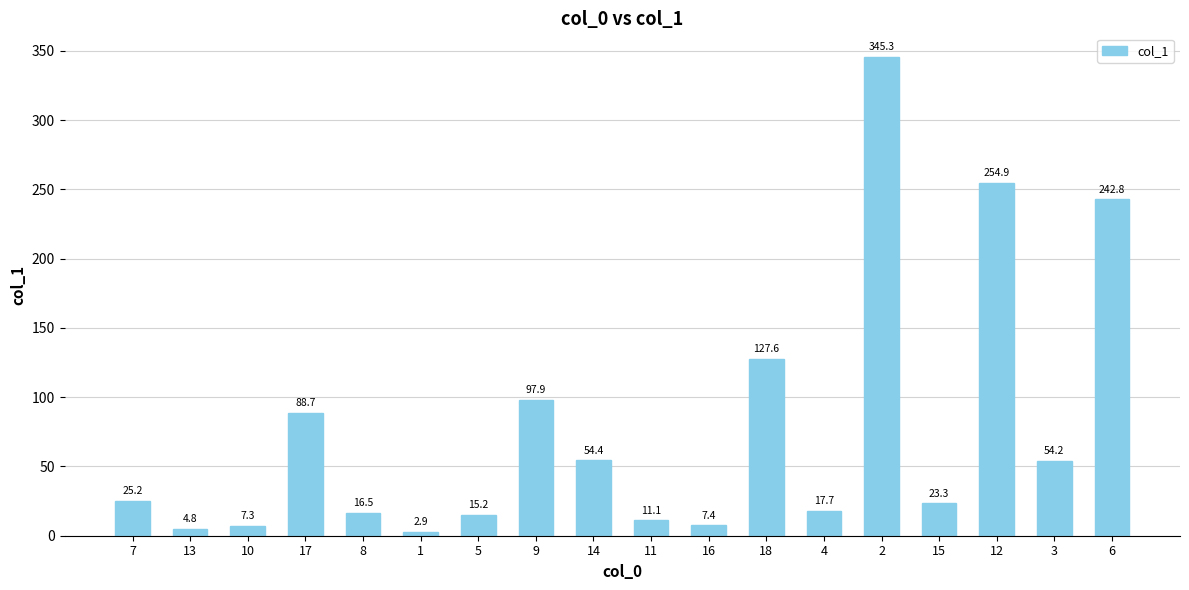

Reading left to right, transcribe all the data shown in this chart.

25.2	4.8	7.3	88.7	16.5	2.9	15.2	97.9	54.4	11.1	7.4	127.6	17.7	345.3	23.3	254.9	54.2	242.8